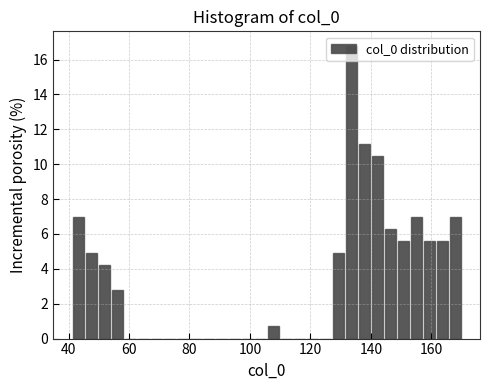

Around what value on the x-axis is the tallest bar? Give the approximate position of its centre, as read against the axis.

134